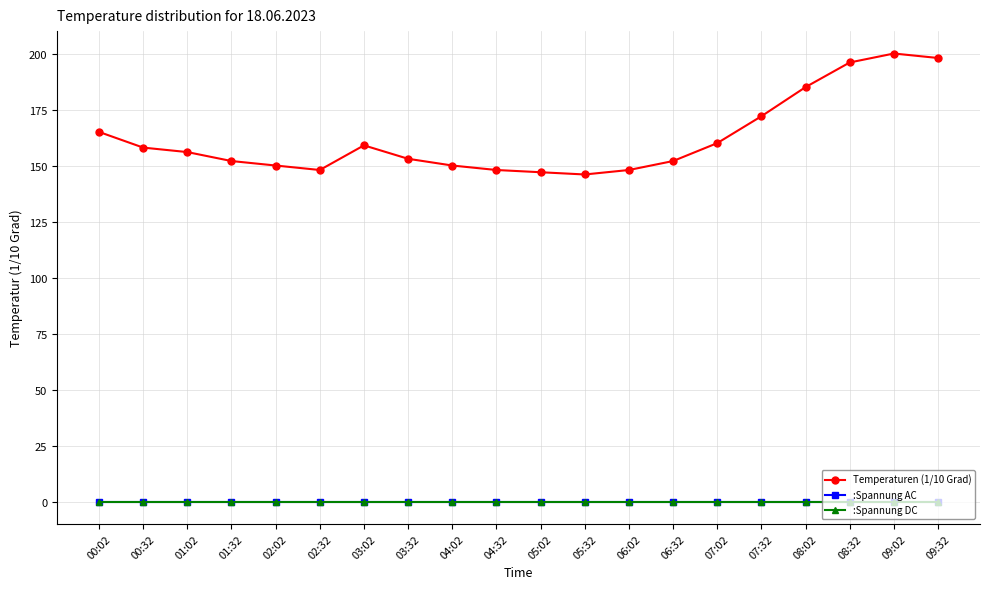

At which category does the chart reach its minimum across all series?

00:02